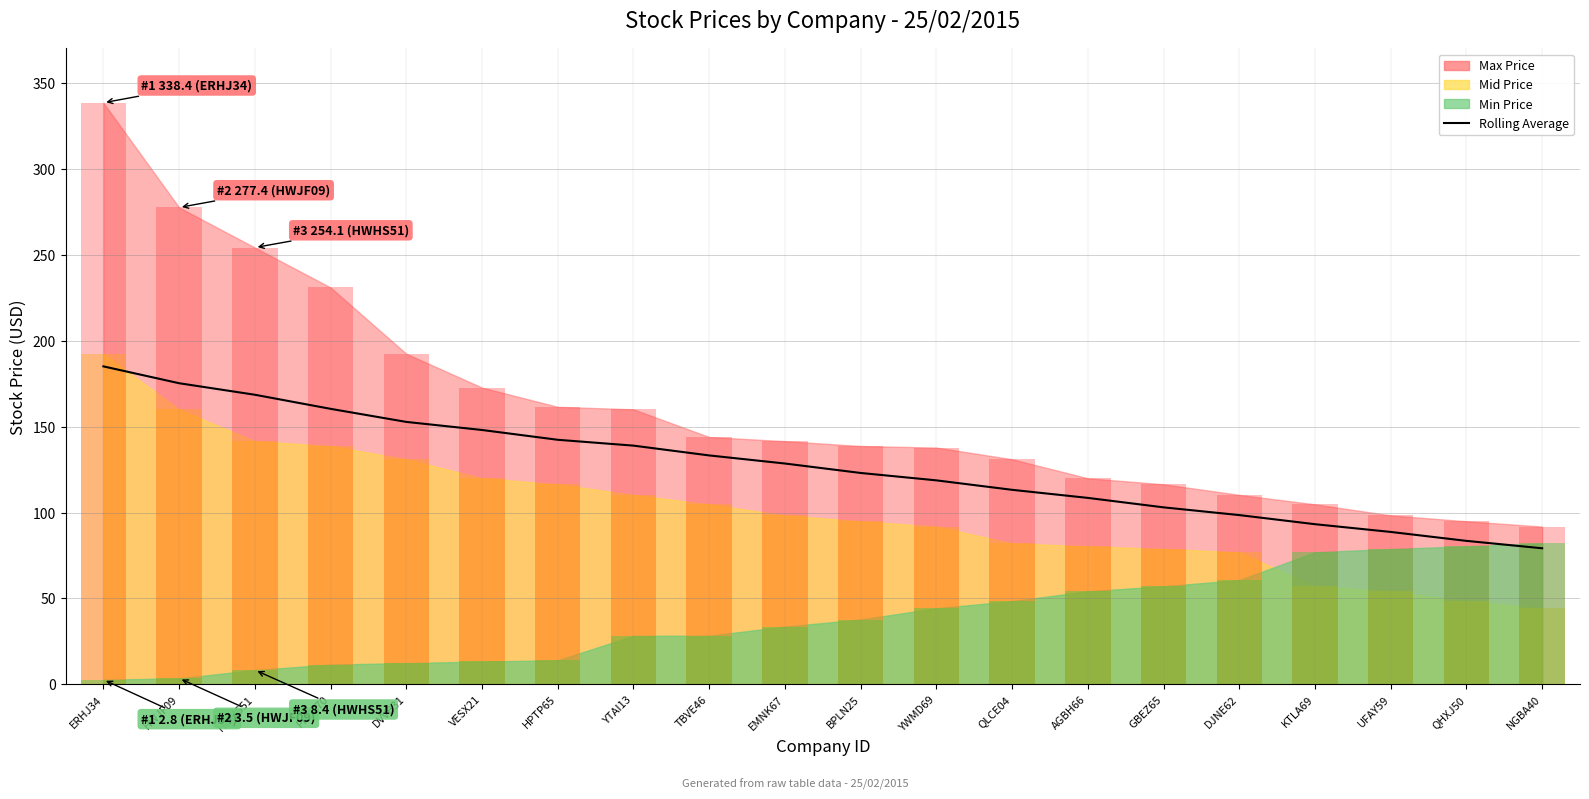

What is the average value?

127.1